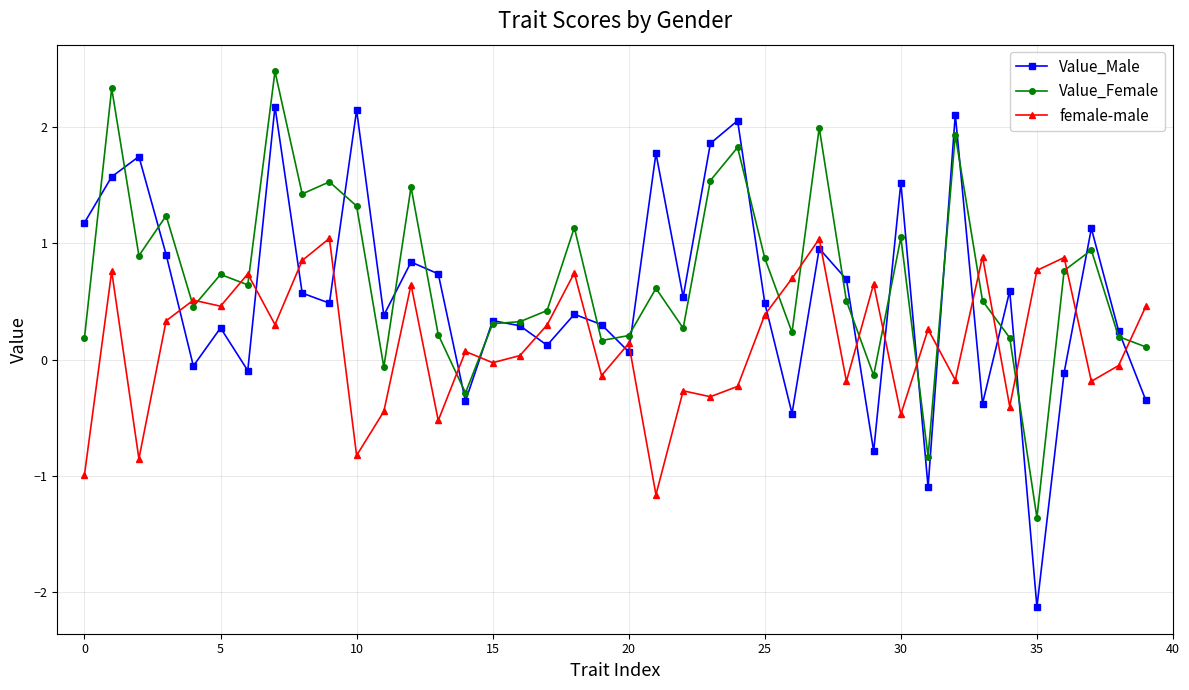

What is the difference between the second highest and second lowest values in the Value_Male series?

3.2